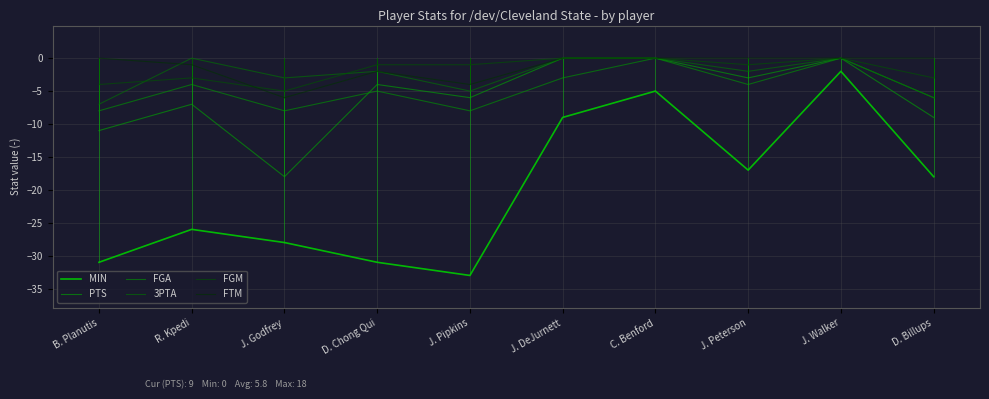

What is the total value across all series at D. Billups?

-42